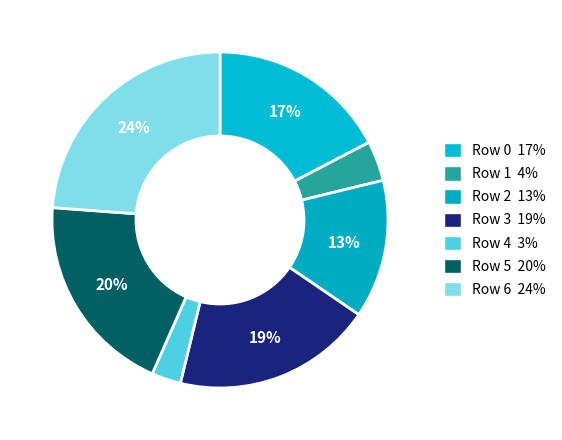

Count the number of slices in the pie.

7